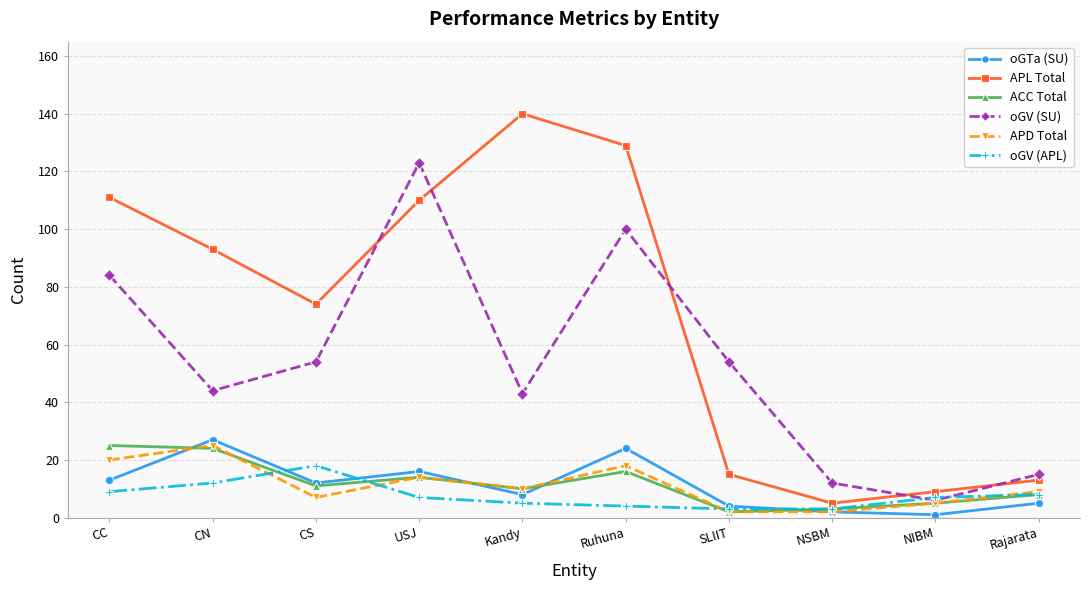

Where is the first local minimum for APD Total?

CS